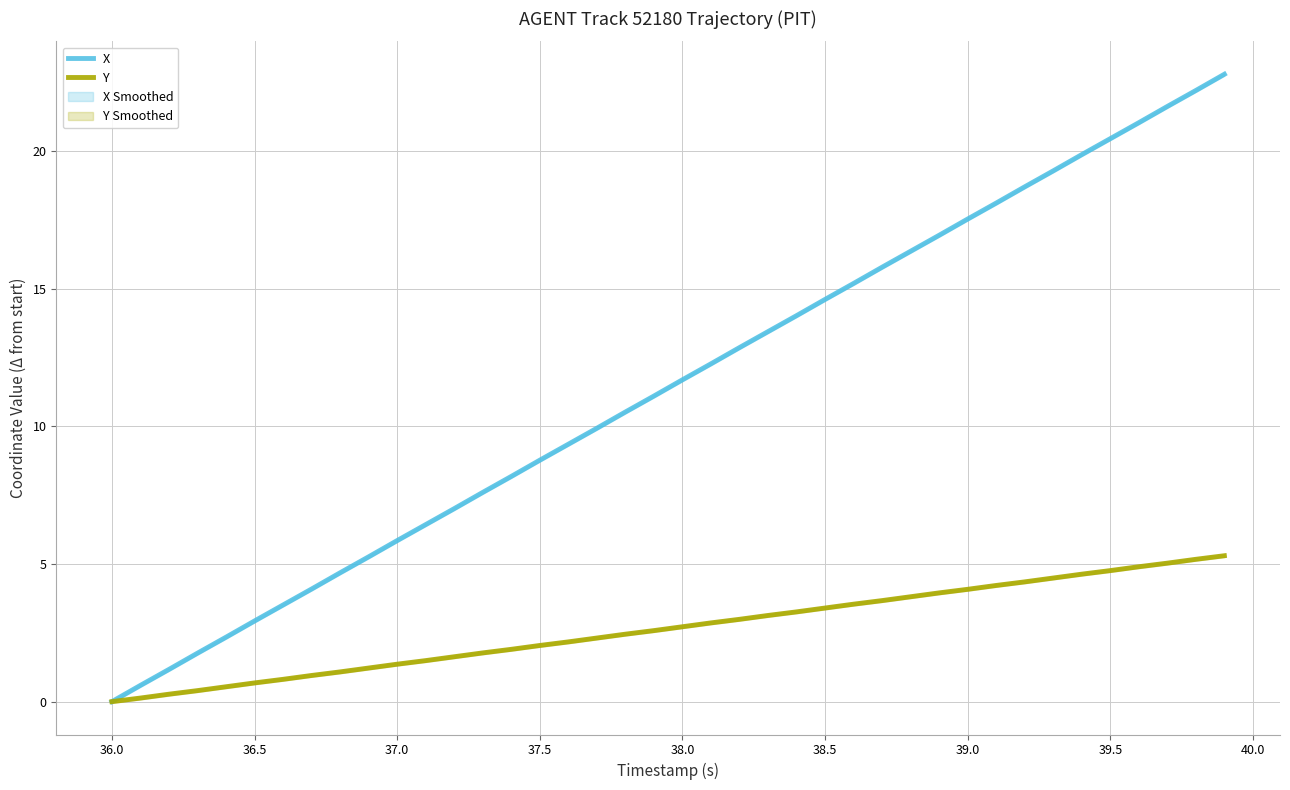

What is the highest value of the Y series?

5.3